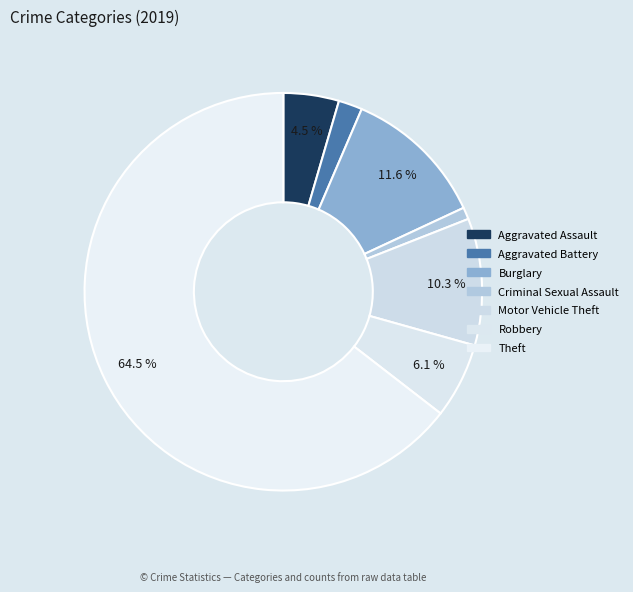

To the nearest percent, what portion does Criminal Sexual Assault represent?

1%